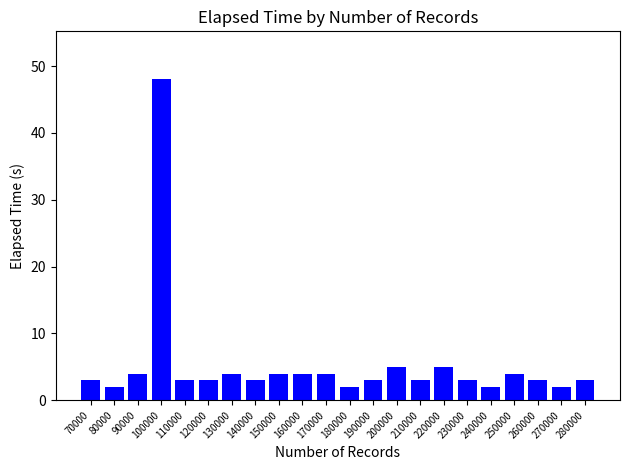

What is the change in value from 140000 to 270000?

-1